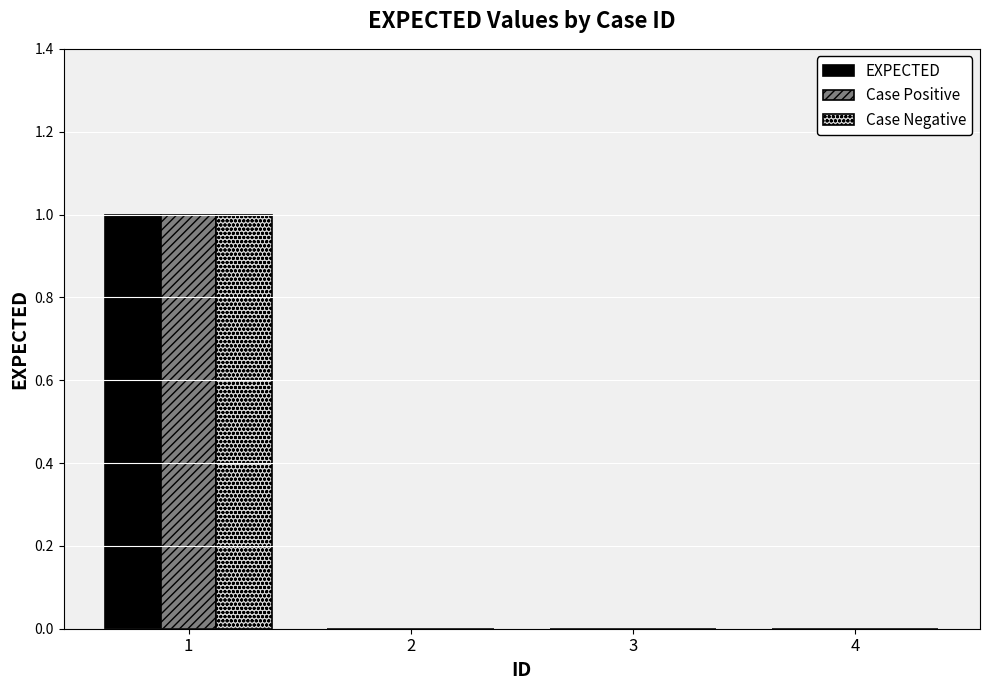

At which category is the sum across all series the highest?

1